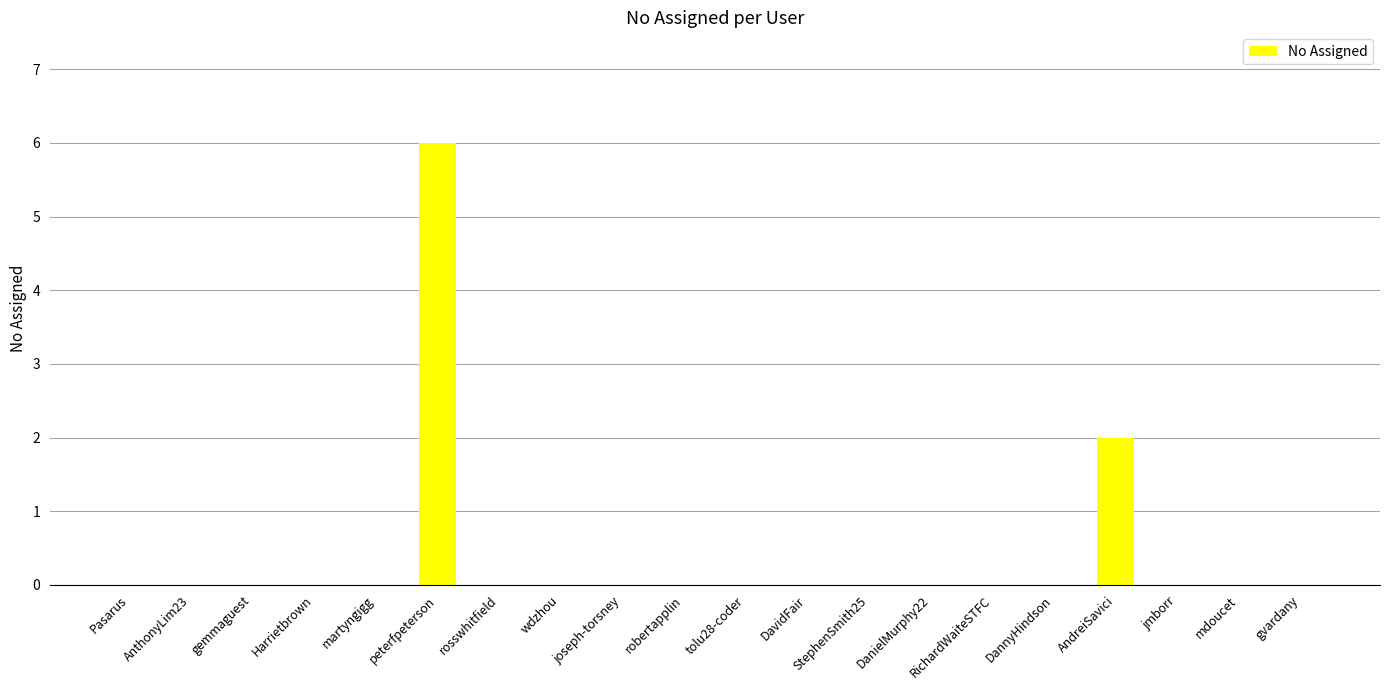

What is the greatest value displayed?

6